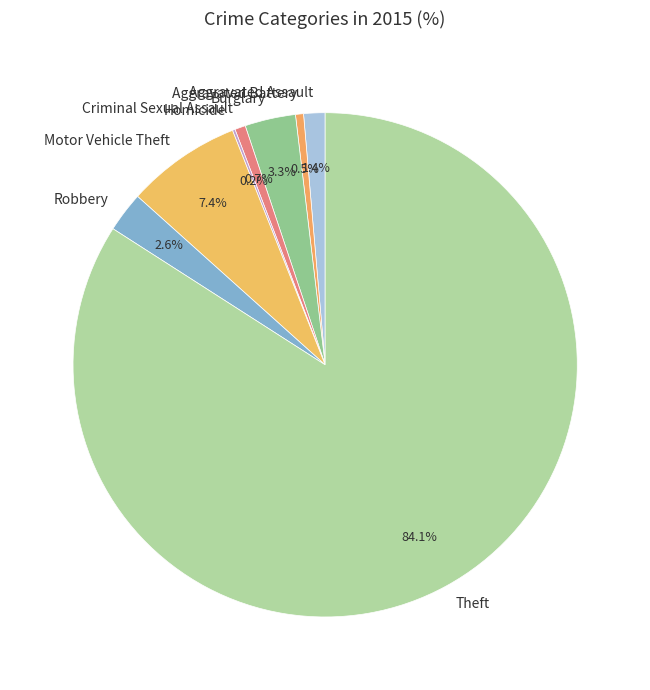

To the nearest percent, what is the average slice percentage?

12%